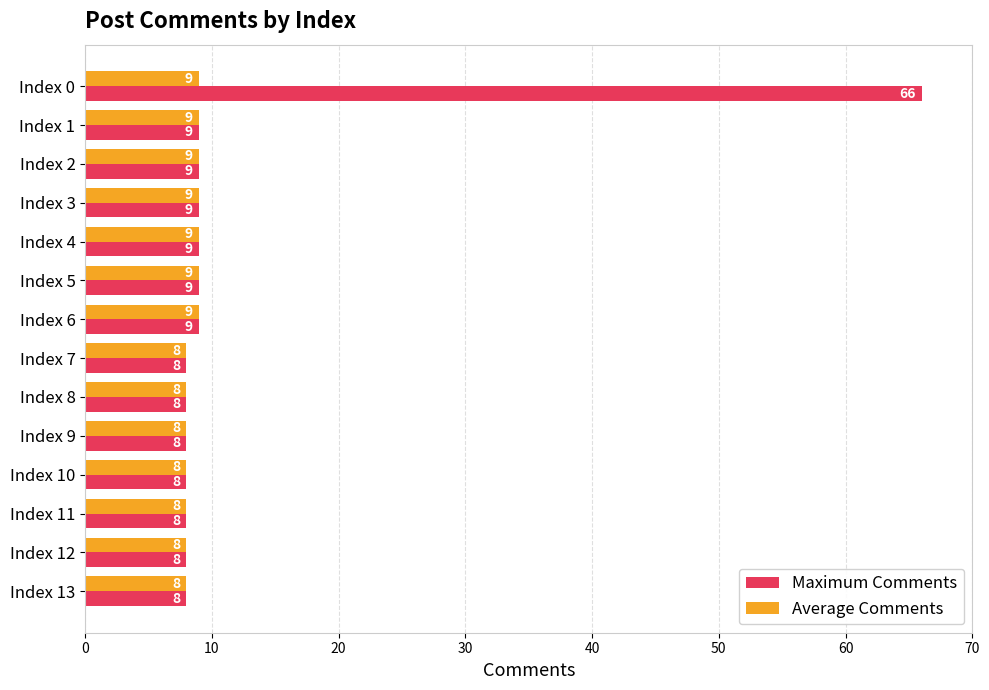

What is the sum of the Maximum Comments values at Index 11 and Index 6?

17